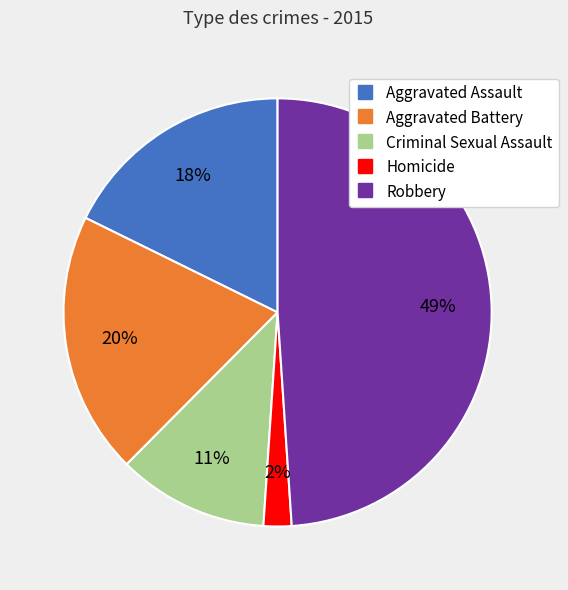

To the nearest percent, what percentage of the pie is Aggravated Battery?

20%